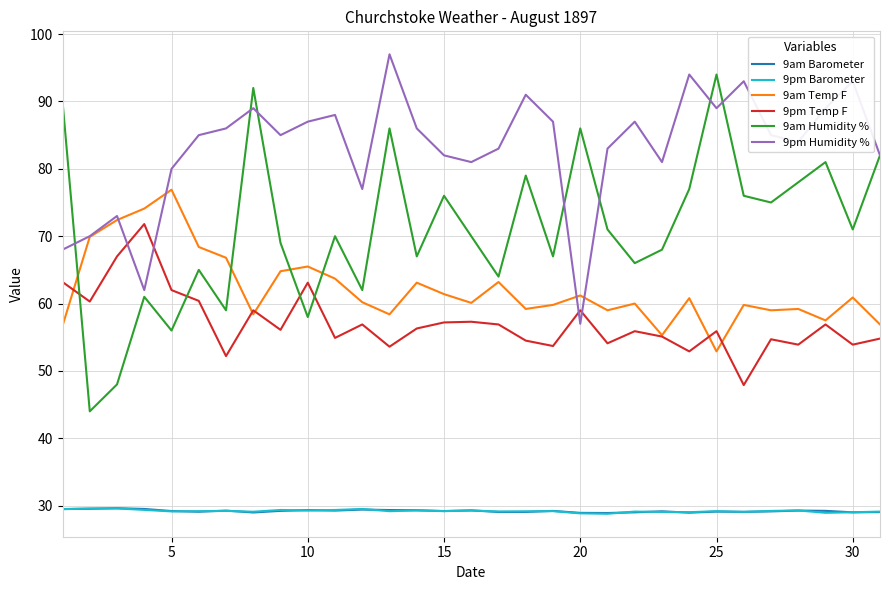

Which series has the largest total across all categories?

9pm Humidity %